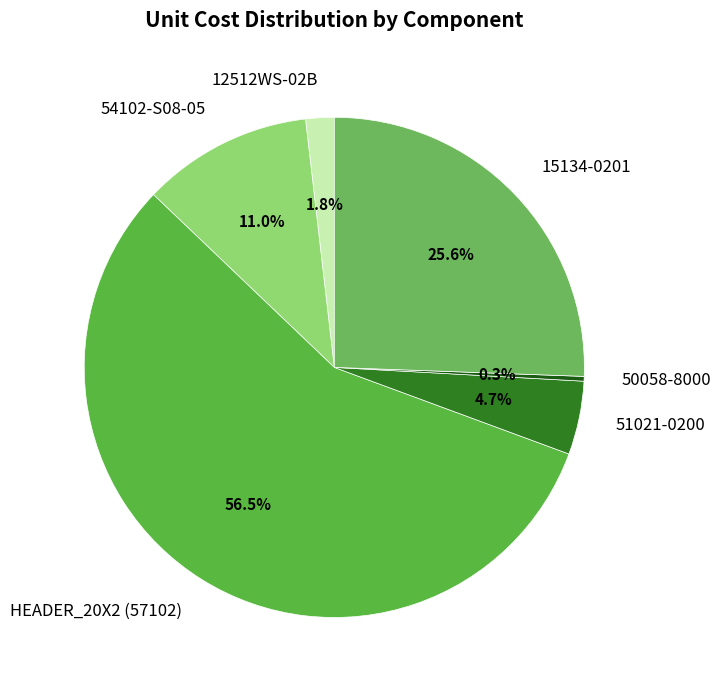

Do 12512WS-02B and 15134-0201 together represent more than half of the pie?

No